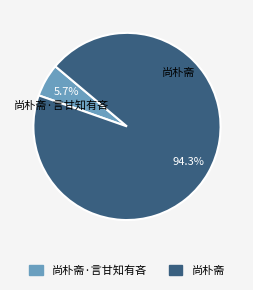

Is there a majority slice in this chart?

Yes